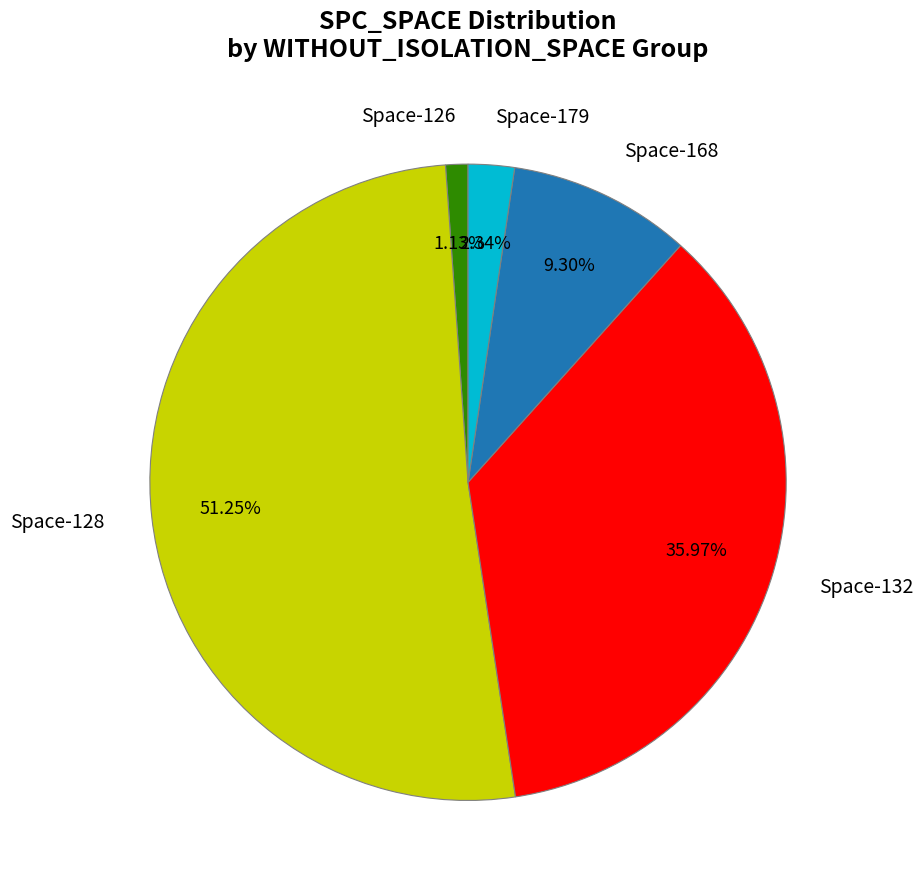

How many segments does this pie chart have?

5